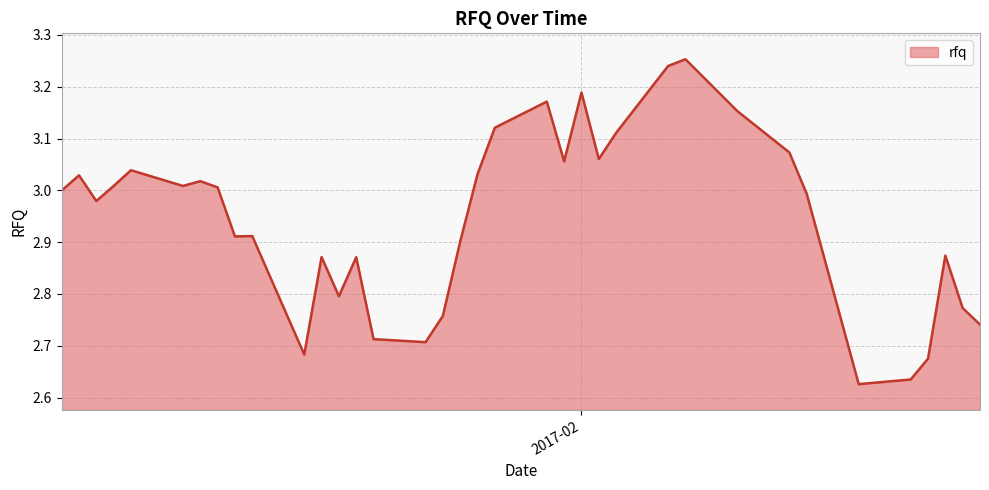

What is the difference between the maximum and minimum values?

0.6